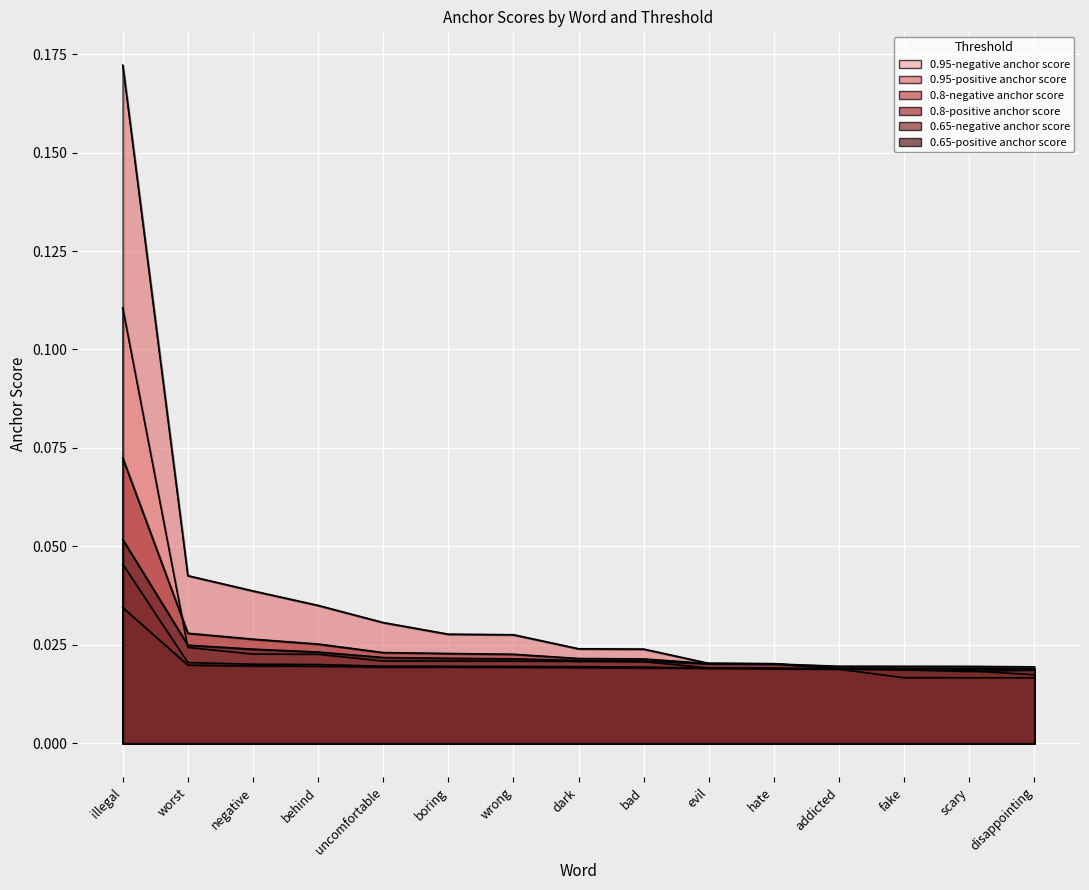

The 0.95-negative anchor score series shows 0.0 at evil. True or false?

False